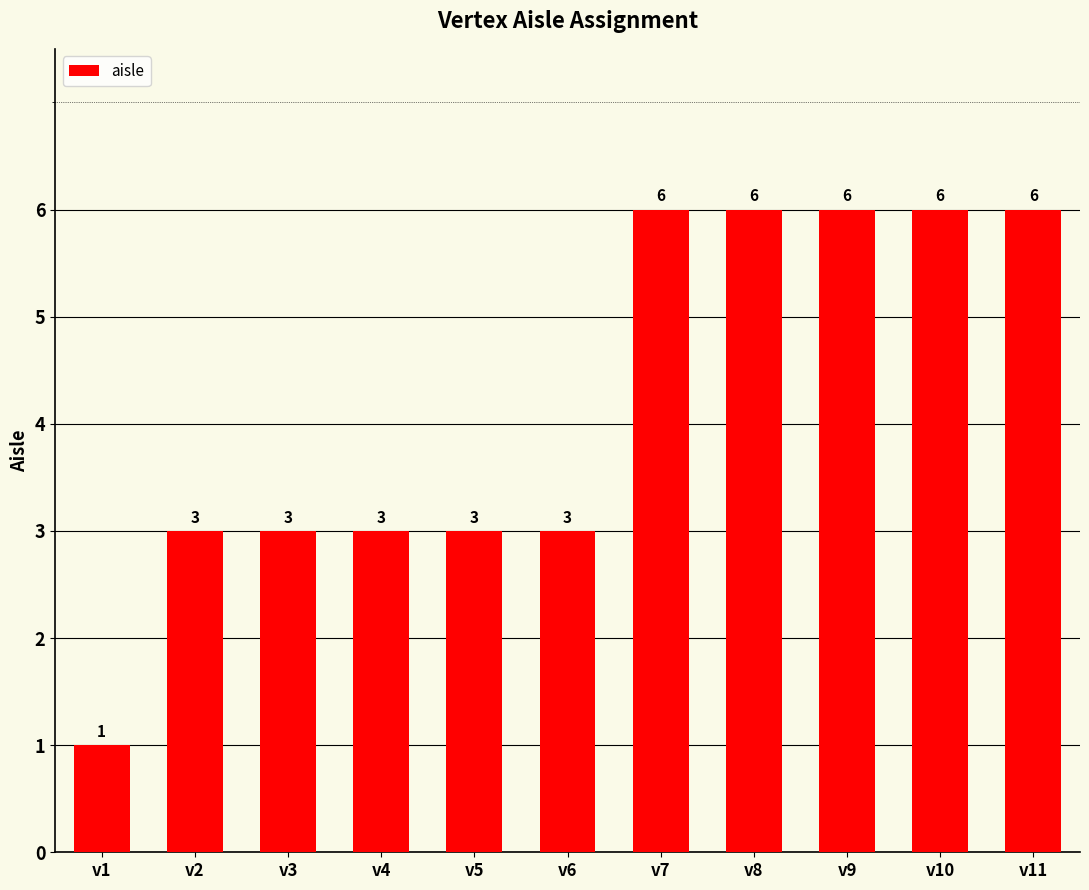

True or false: the data shows 8 at v10.

False